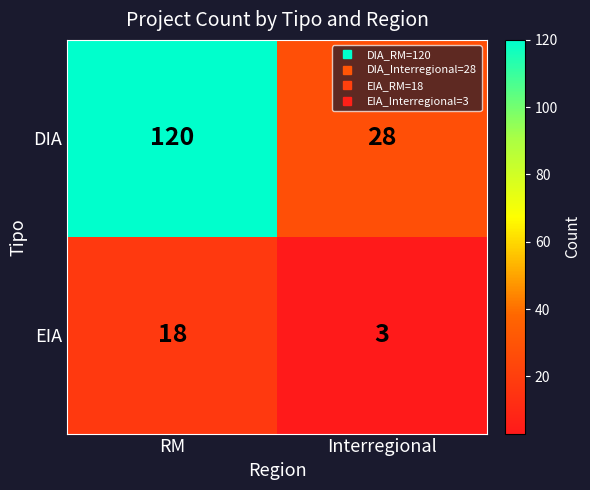

What is the spread (max minus min) of values at Interregional?

25